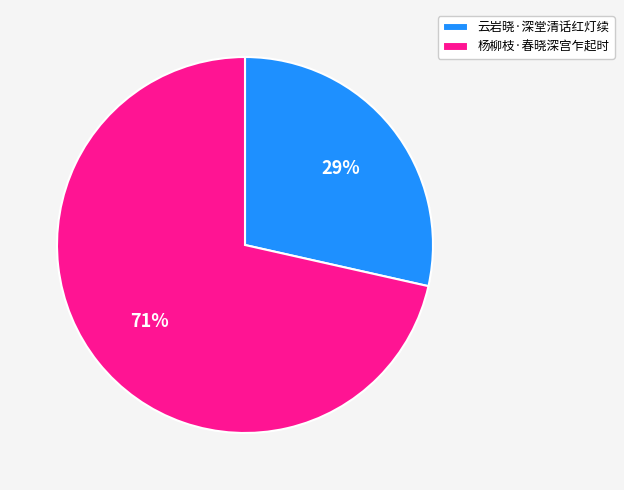

What percentage is the 云岩晓·深堂清话红灯续 slice, to the nearest percent?

29%